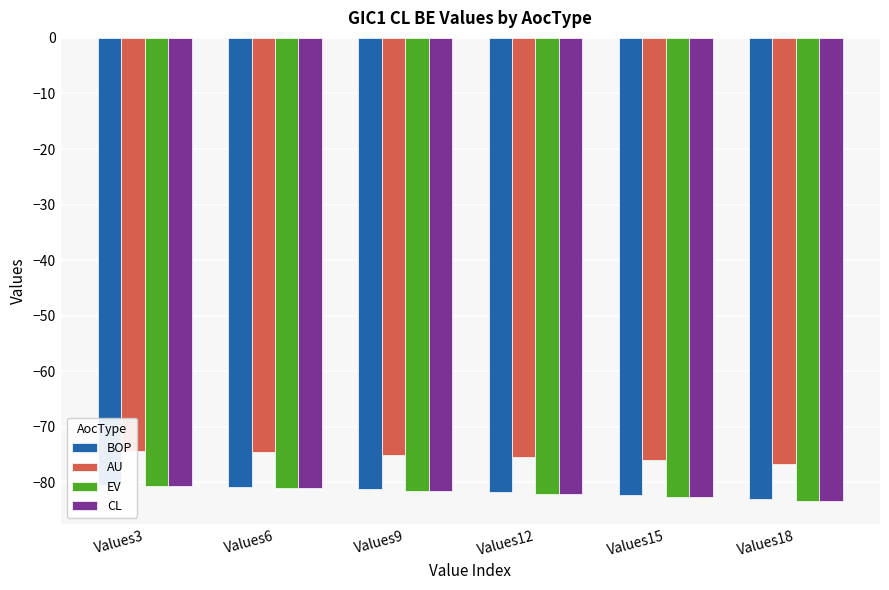

Reading left to right, what are all the values shown in this chart?

BOP: -80.5	-80.8	-81.2	-81.7	-82.3	-82.9
AU: -74.3	-74.6	-75.0	-75.5	-76.0	-76.7
EV: -80.7	-81.1	-81.5	-82.0	-82.7	-83.3
CL: -80.7	-81.1	-81.5	-82.0	-82.7	-83.3